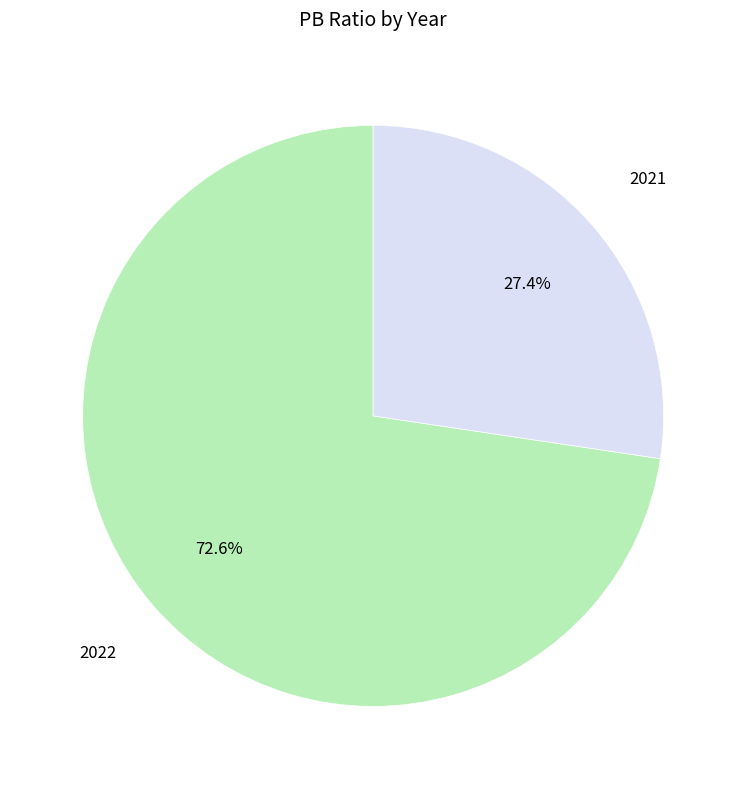

Is there a majority slice in this chart?

Yes